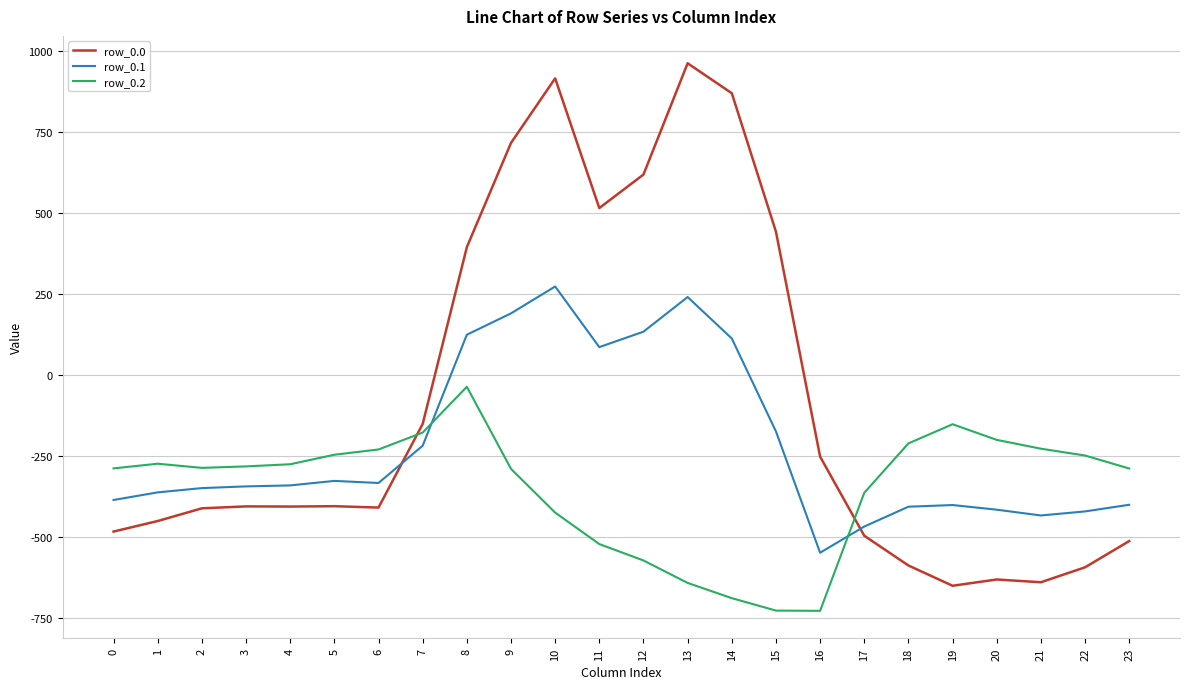

What is the minimum value for row_0.1?

-547.3